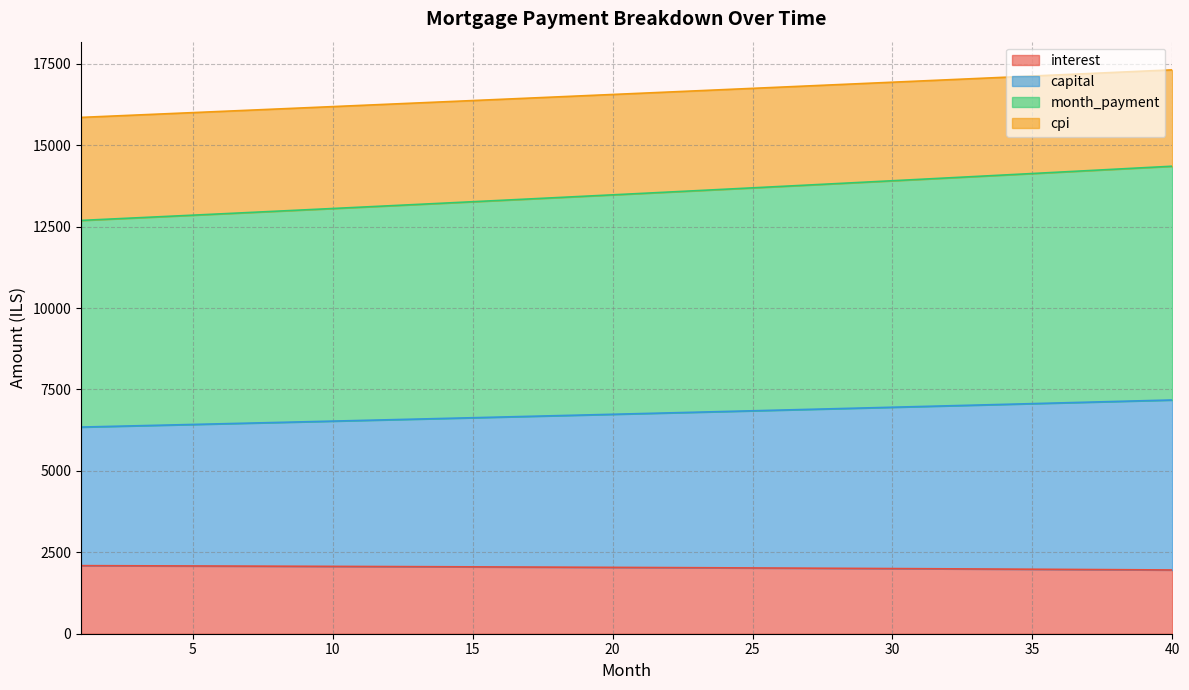

Which category has the lowest value across all series?

40